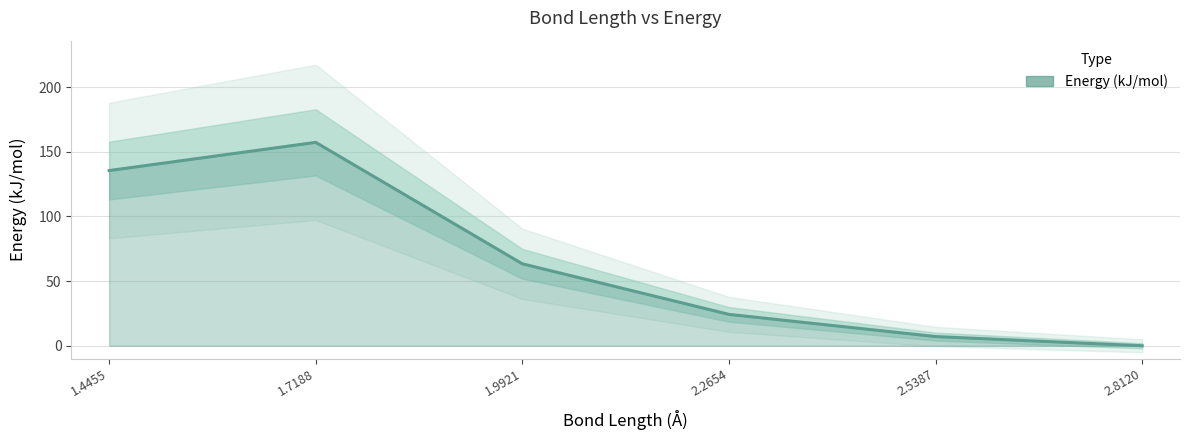

What is the label of the 4th point from the left?

2.2654